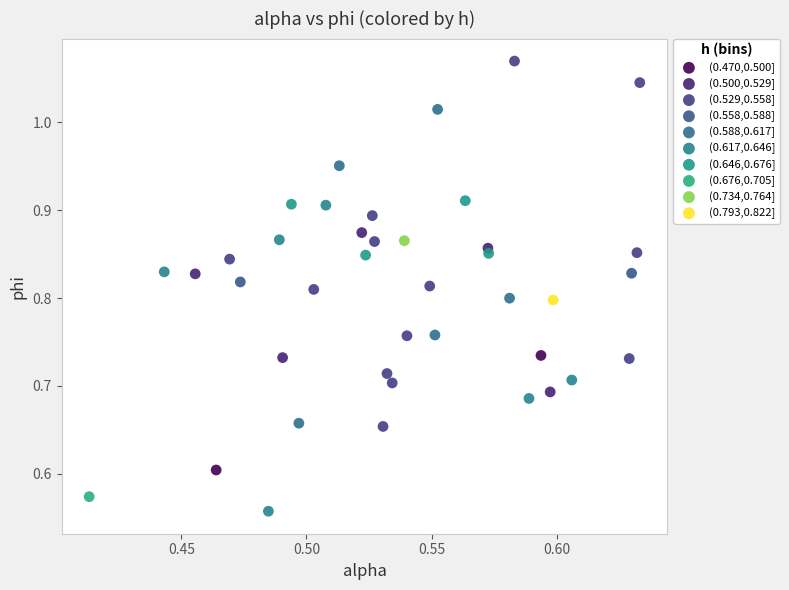

What are all the series names shown in the legend?

(0.470,0.500], (0.500,0.529], (0.529,0.558], (0.558,0.588], (0.588,0.617], (0.617,0.646], (0.646,0.676], (0.676,0.705], (0.734,0.764], (0.793,0.822]